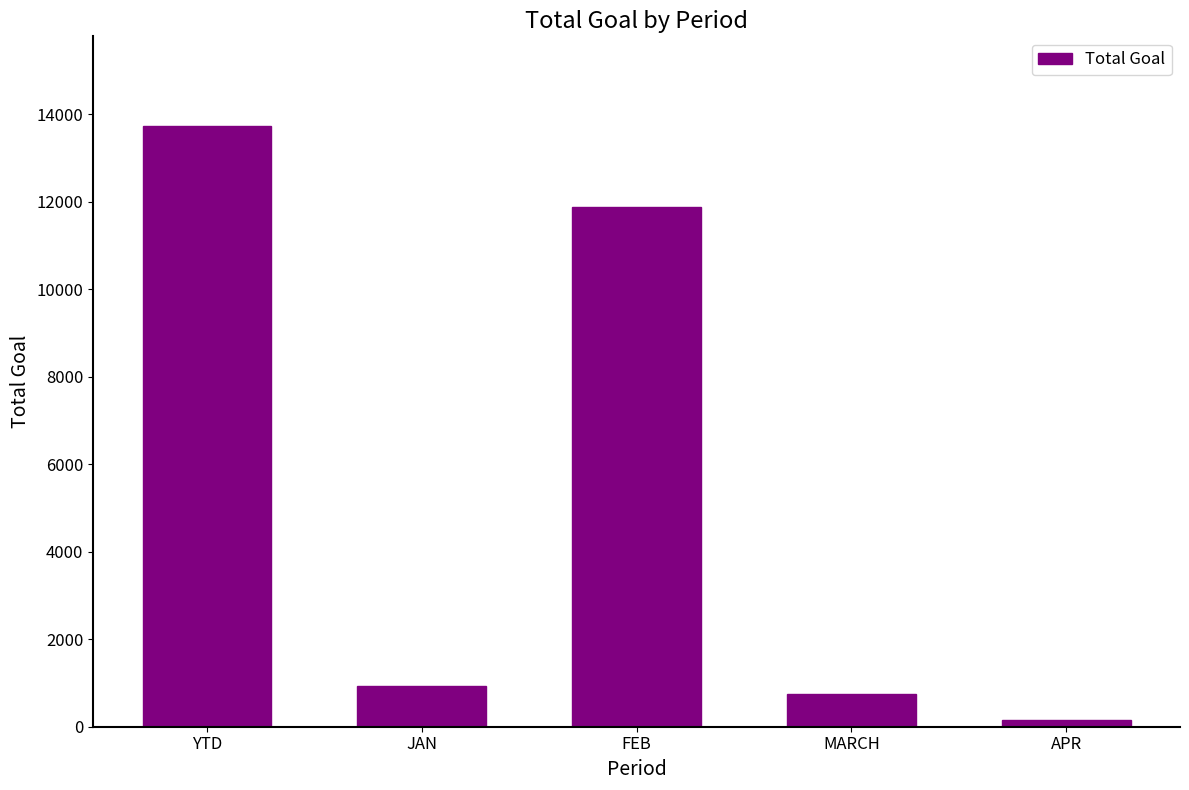

Reading left to right, list all the values displayed in this chart.

YTD=13721	JAN=921	FEB=11888	MARCH=753	APR=159